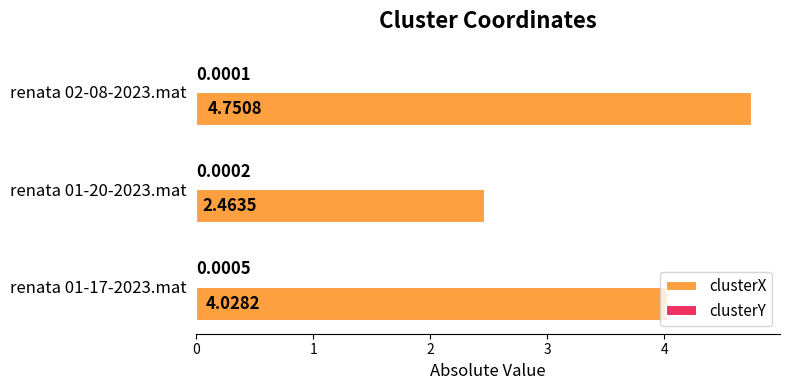

Which series has the largest total across all categories?

clusterX